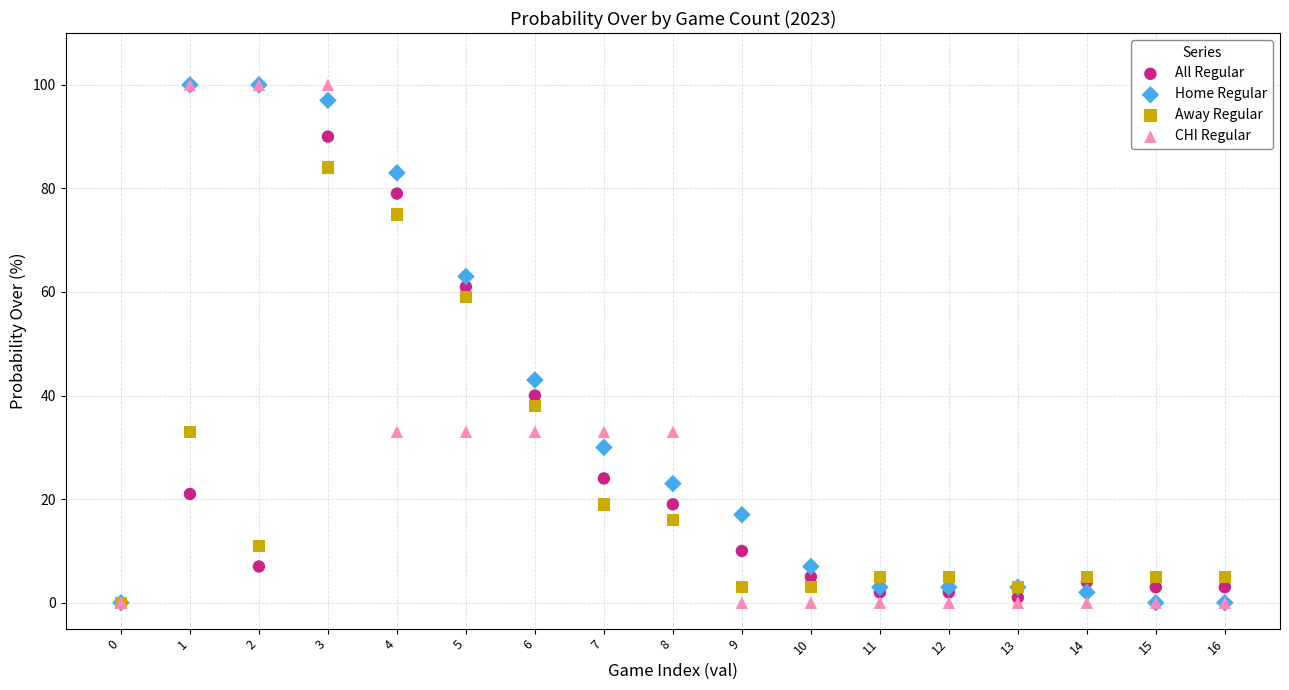

In the All Regular series, what Y value is closest to 45?

40